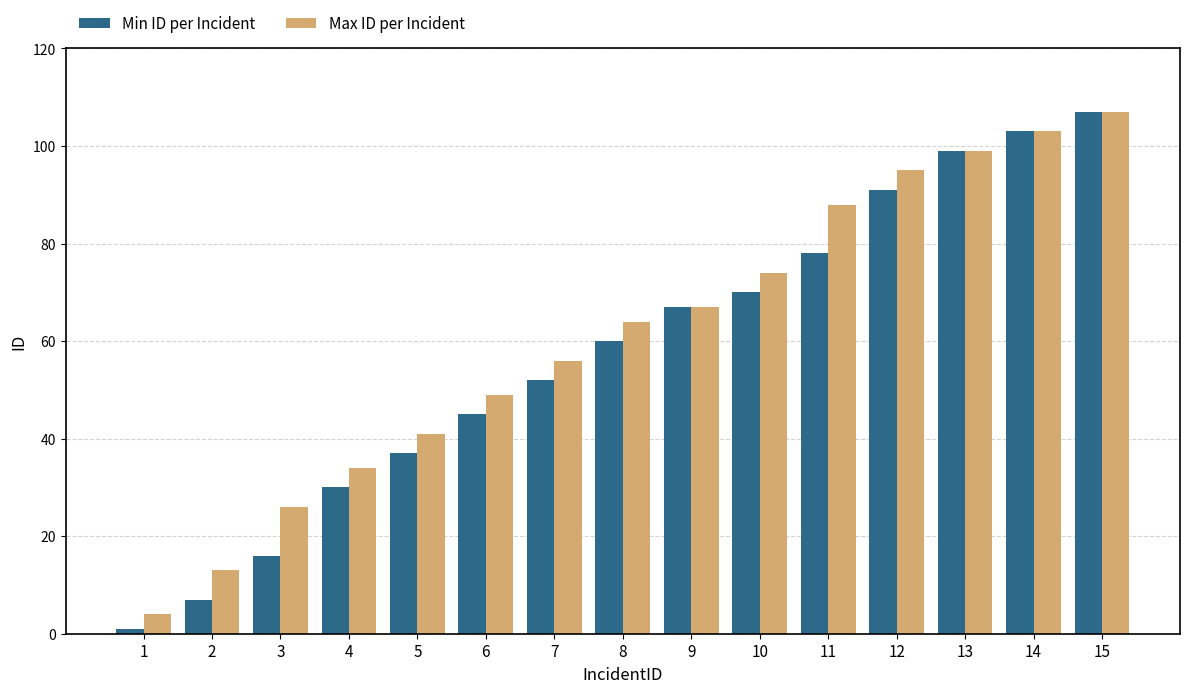

At how many categories does at least one series exceed 54?

9